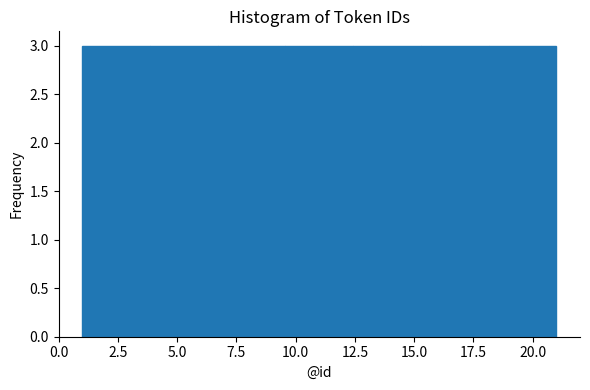

How tall is the bar that spans 1.0 to 4.0 on the x-axis? Neither the bar edges nor the heights are printed on the chart, so give them approximately, as read against the axes.

3